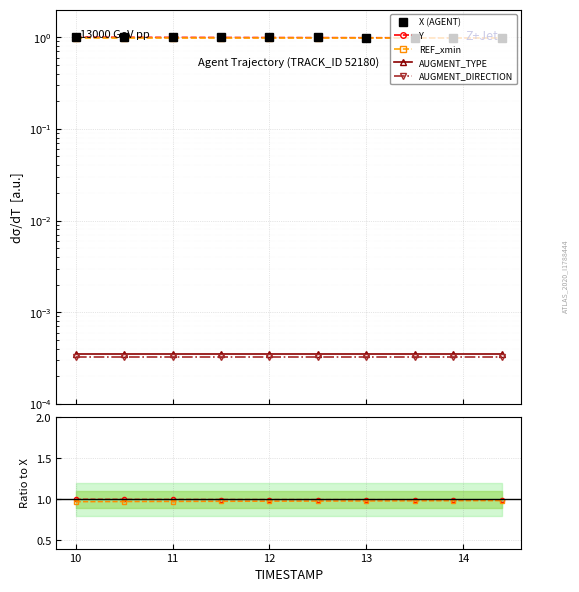

Rank the series by their maximum value, from highest to lowest.

X (AGENT), Y, REF_xmin, AUGMENT_TYPE, AUGMENT_DIRECTION